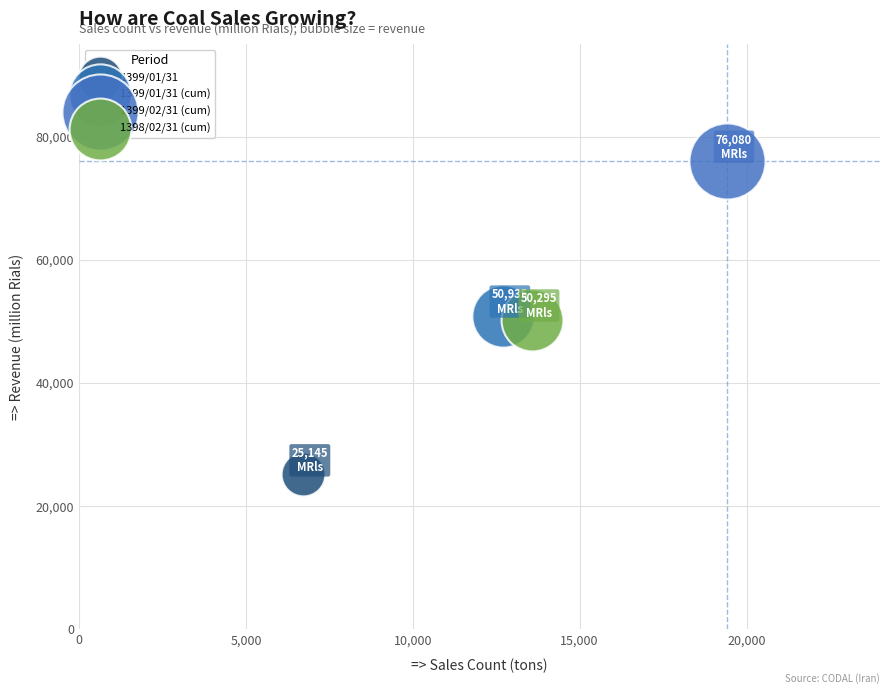

Which series contains the lowest Y value?

1399/01/31